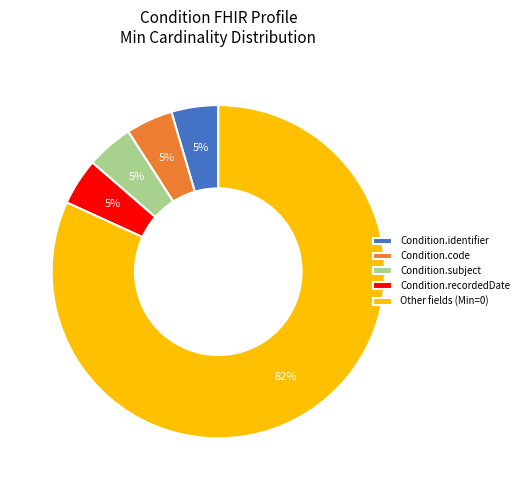

True or false: Condition.subject accounts for 13% of the total.

False